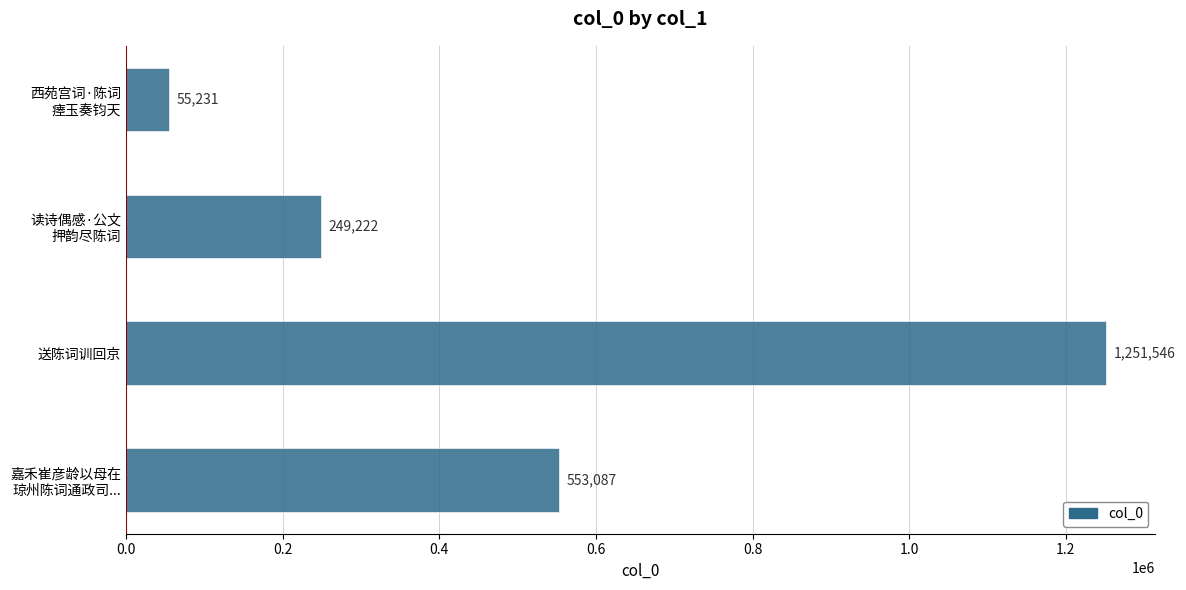

What is the greatest value displayed?

1251546